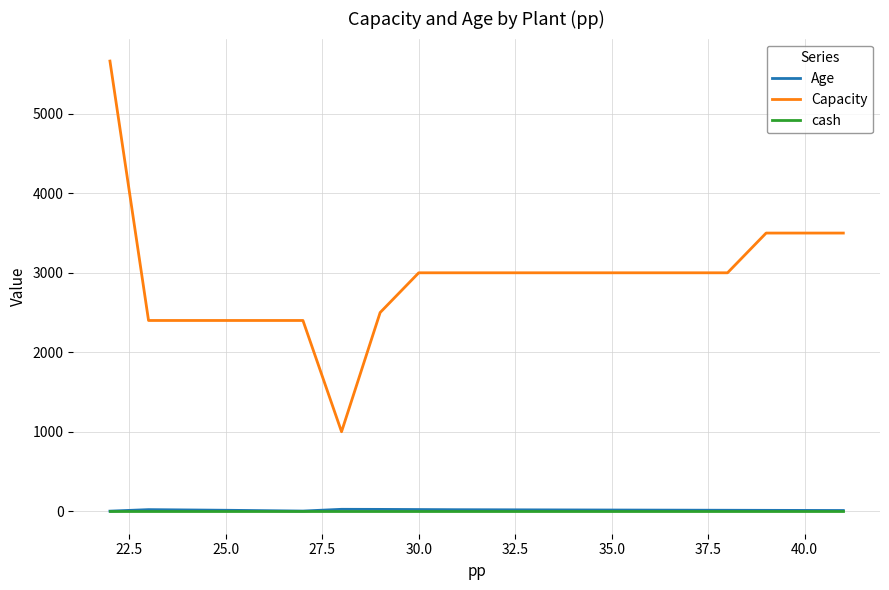

Which series has the largest total across all categories?

Capacity